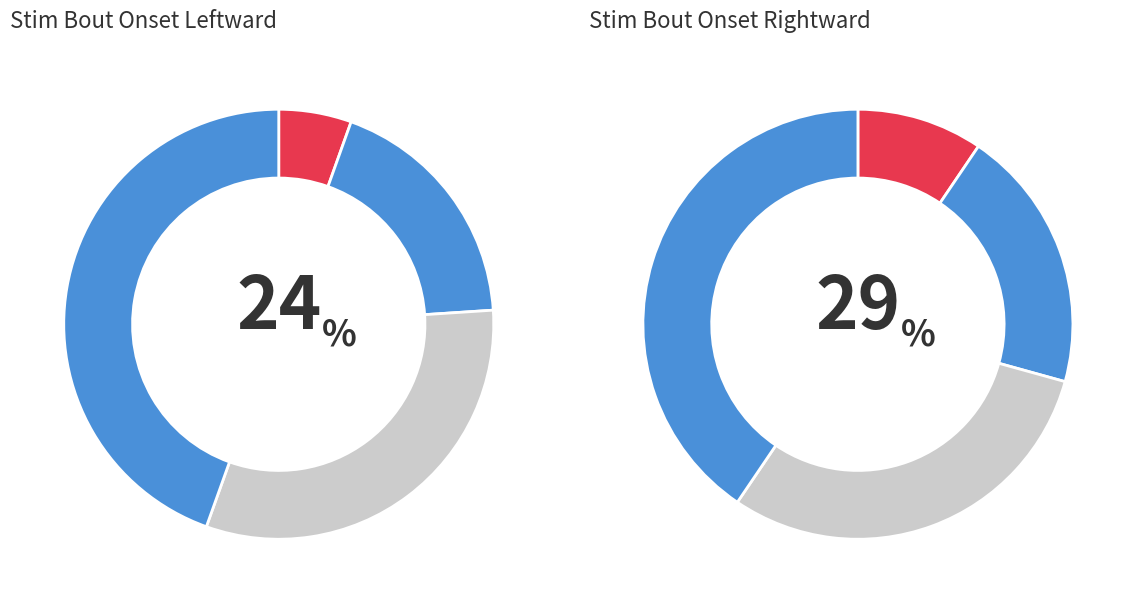

Between 3 and 1, which is larger?

3